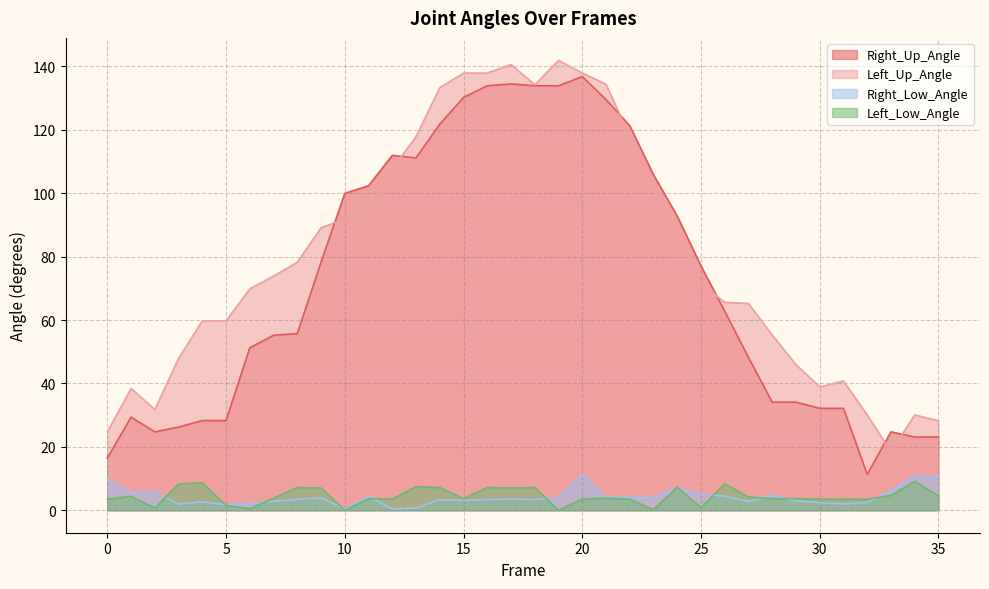

True or false: Right_Low_Angle and Right_Up_Angle cross at least once.

False